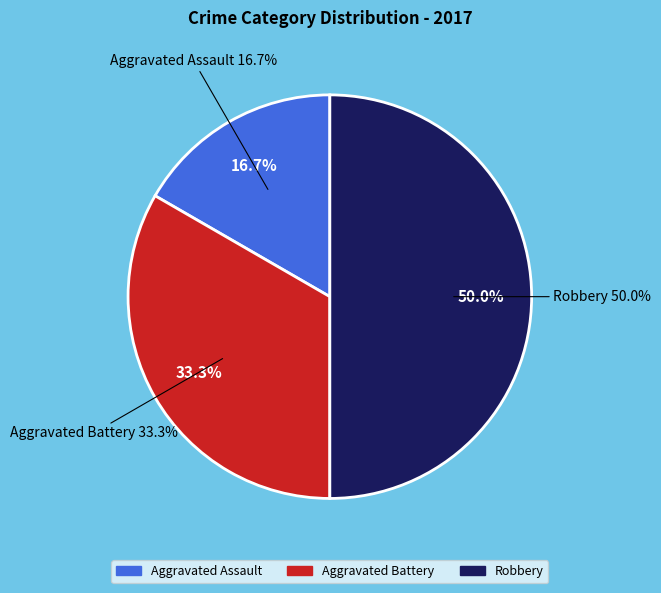

Does Aggravated Assault account for over 50% of the chart?

No